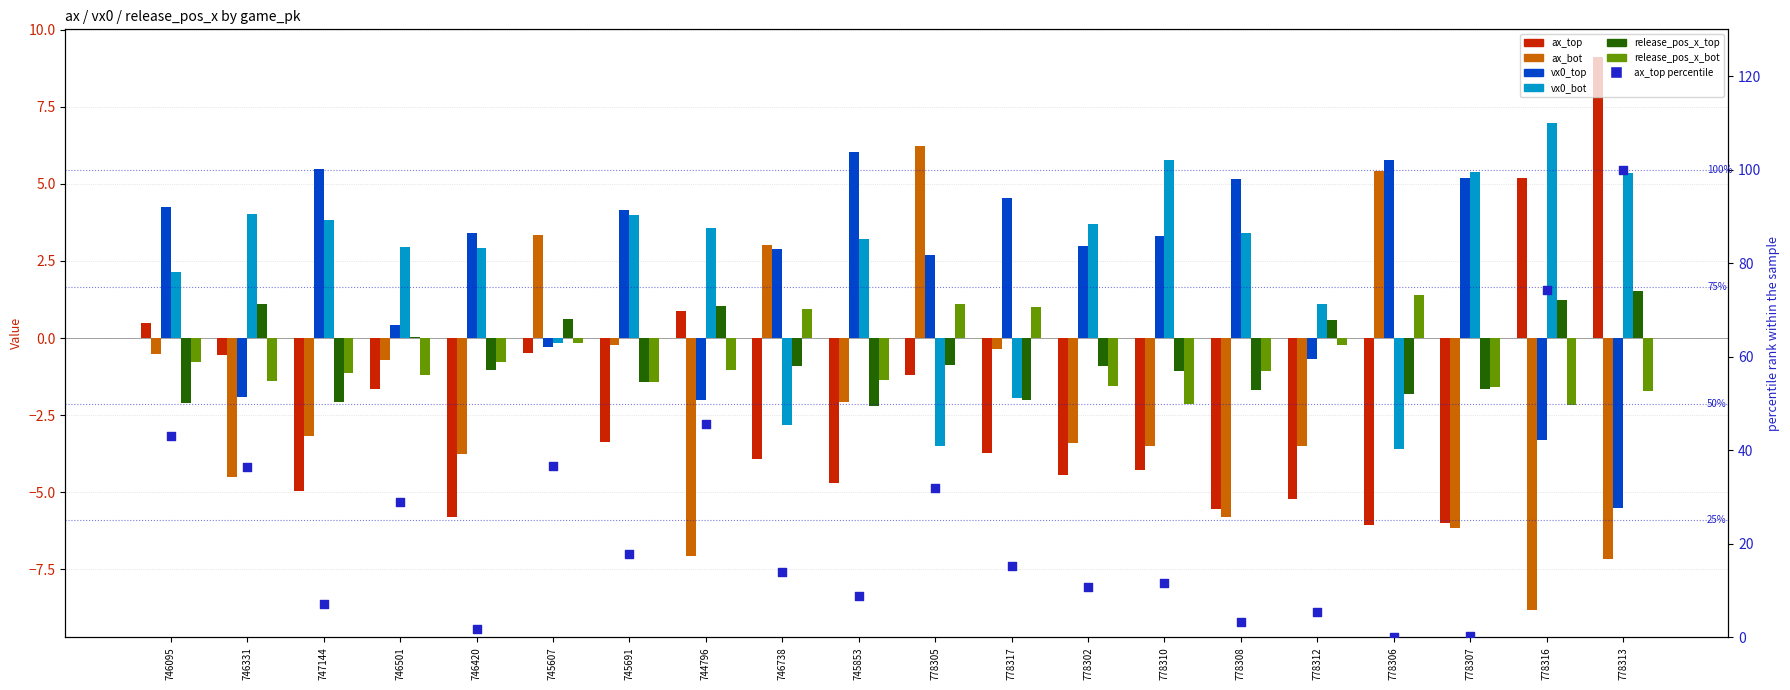

Which series reaches the maximum Y coordinate?

ax_top